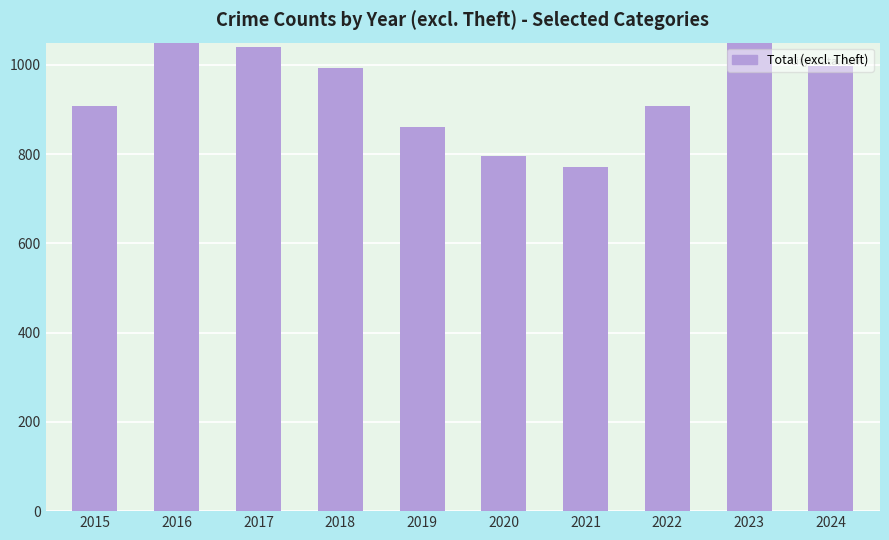

Between 2023 and 2019, which is larger?

2023